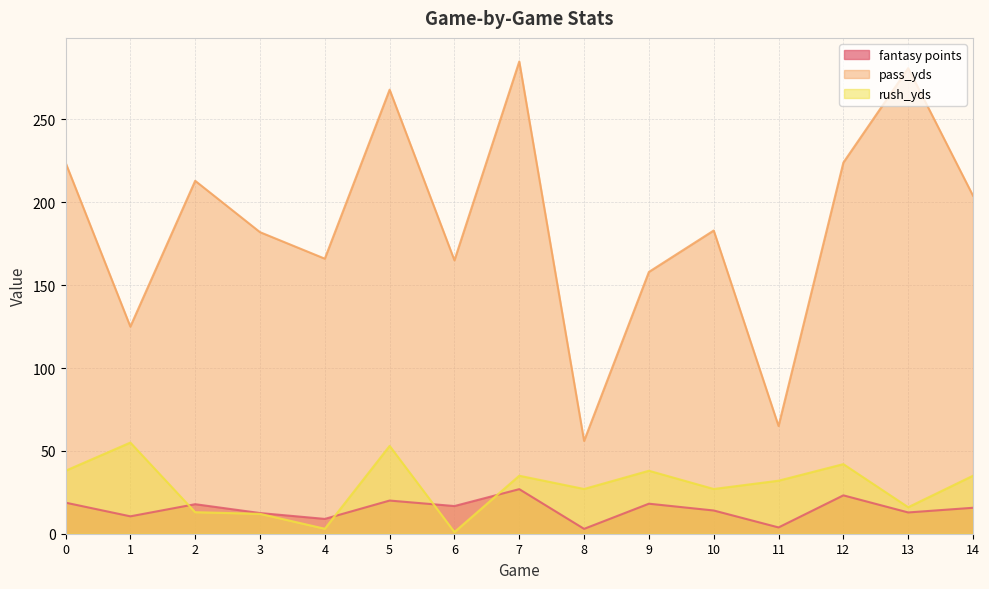

Which series changed the most between 8 and 13?

pass_yds